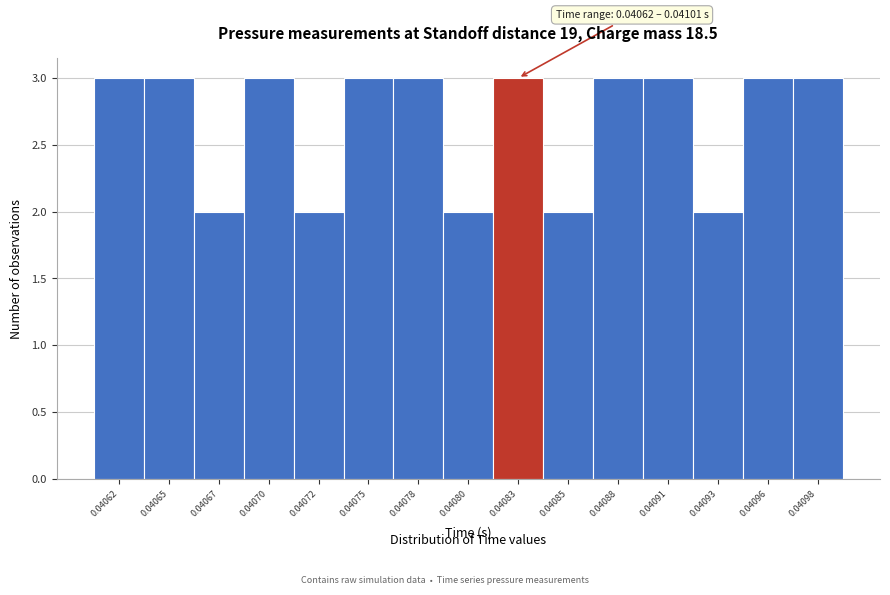

Reading right to left, list all the values displayed in this chart.

3	3	2	3	3	2	3	2	3	3	2	3	2	3	3